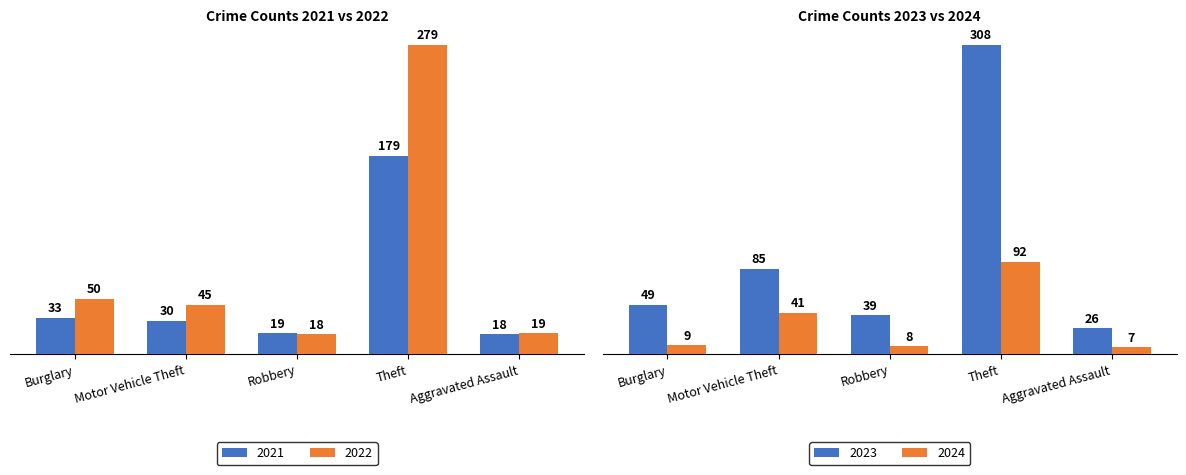

At which label does 2021 reach its peak?

Theft